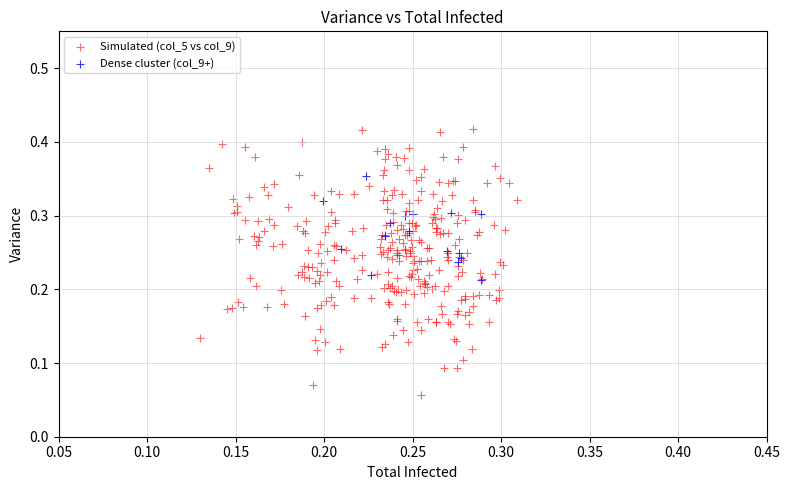

Which series has the widest spread of Y values?

Simulated (col_5 vs col_9)